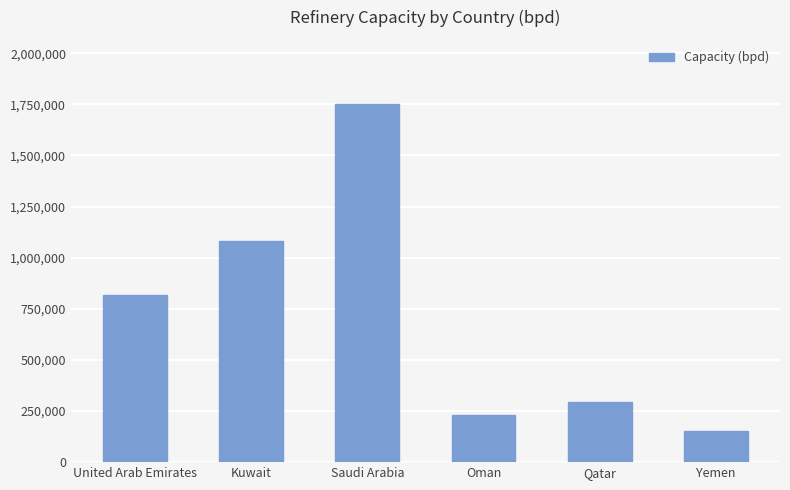

What is the approximate value at Kuwait, to the nearest 100?

1081000